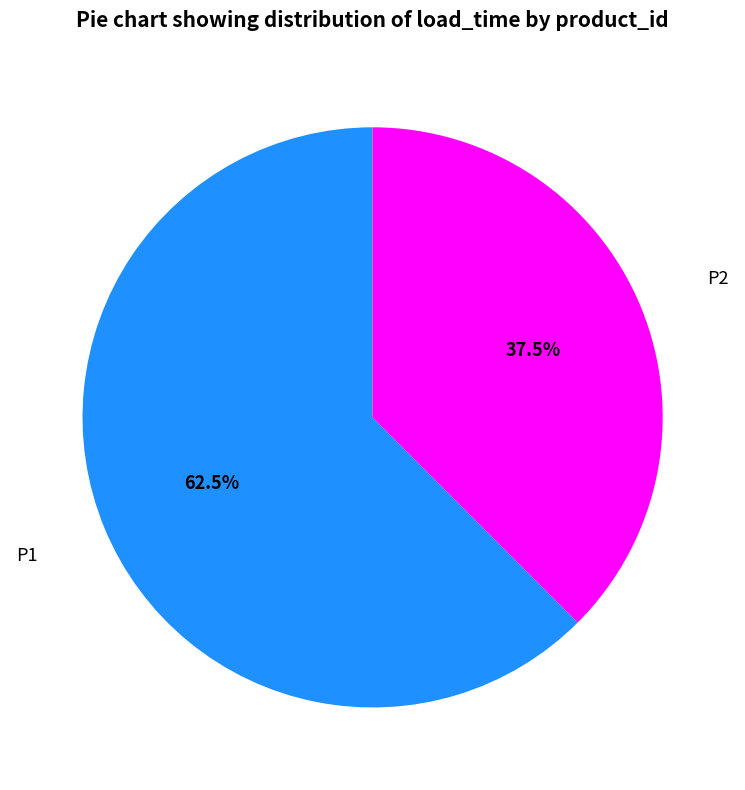

Approximately how many times larger is the value at P1 compared to P2?

1.7